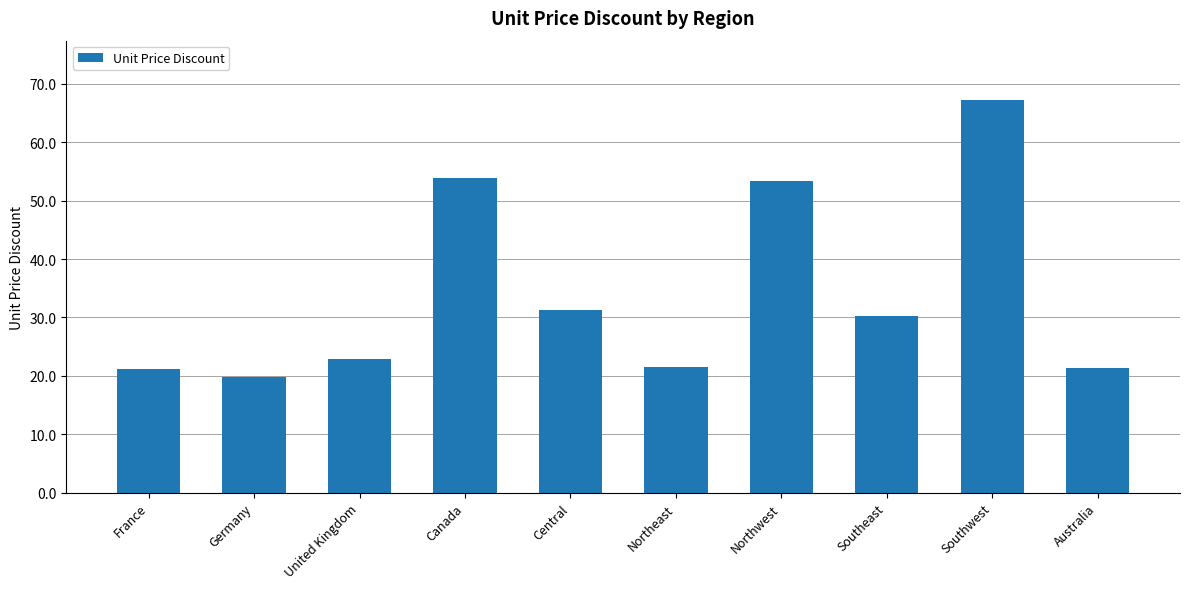

What is the change in value from Canada to Central?

-22.7